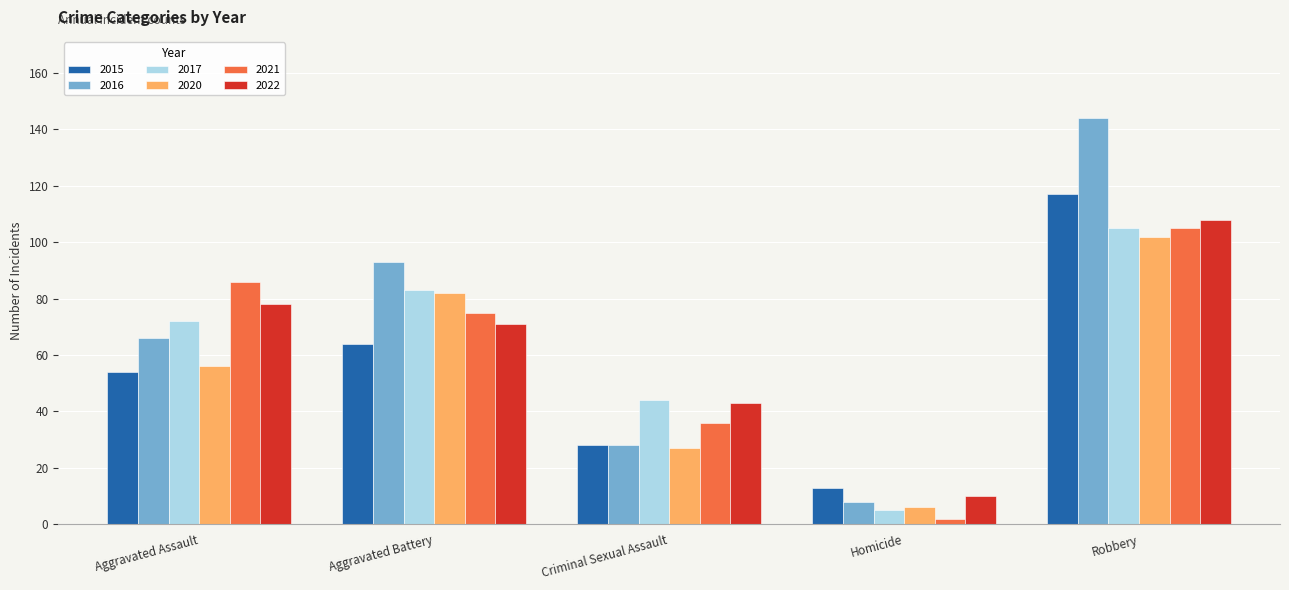

Does the chart contain stacked bars?

No